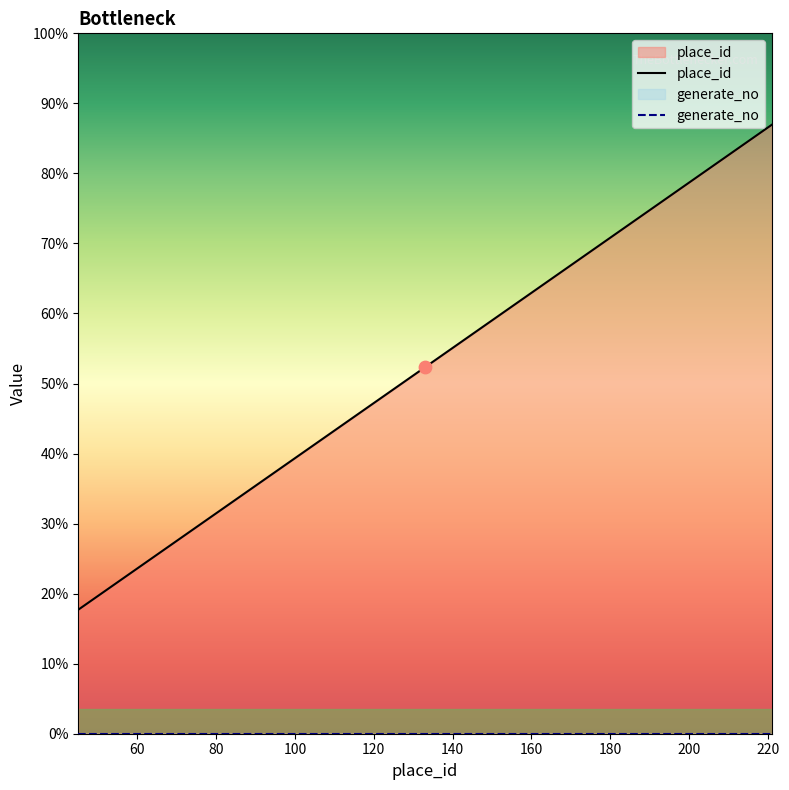

Approximately how many times larger is the value at 137 compared to 84?

1.6